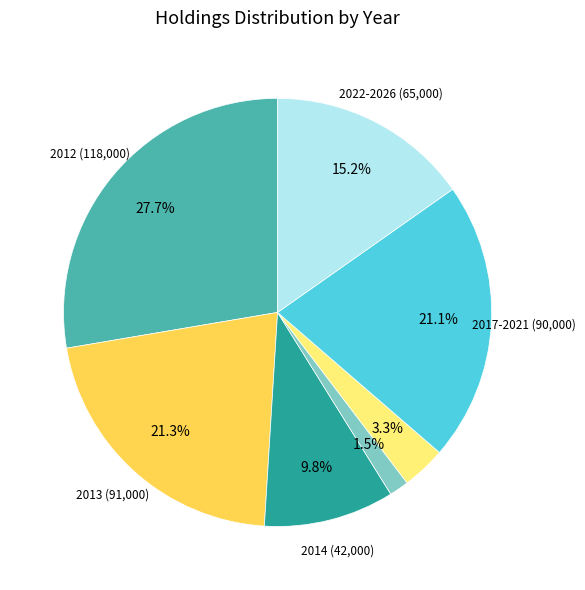

Is there any slice that represents more than half of the pie?

No